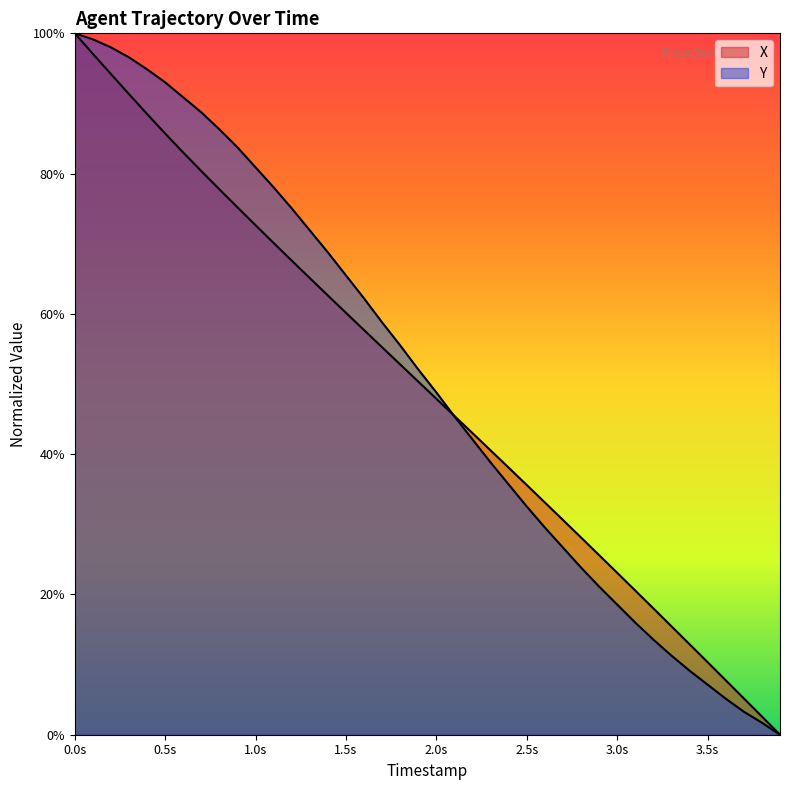

True or false: Y and X cross at least once.

True